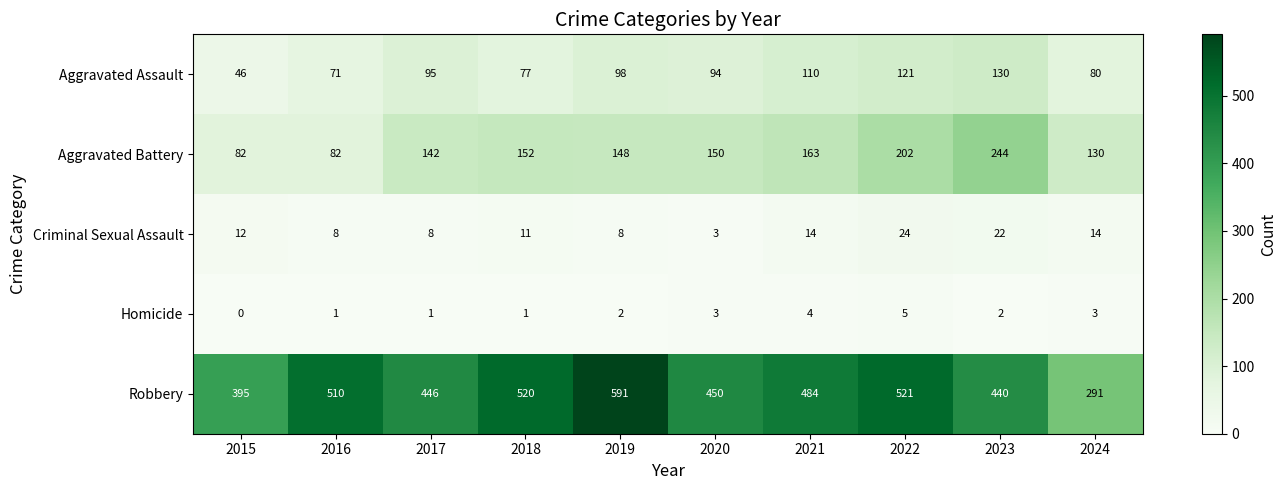

At how many categories does at least one series exceed 187?

10